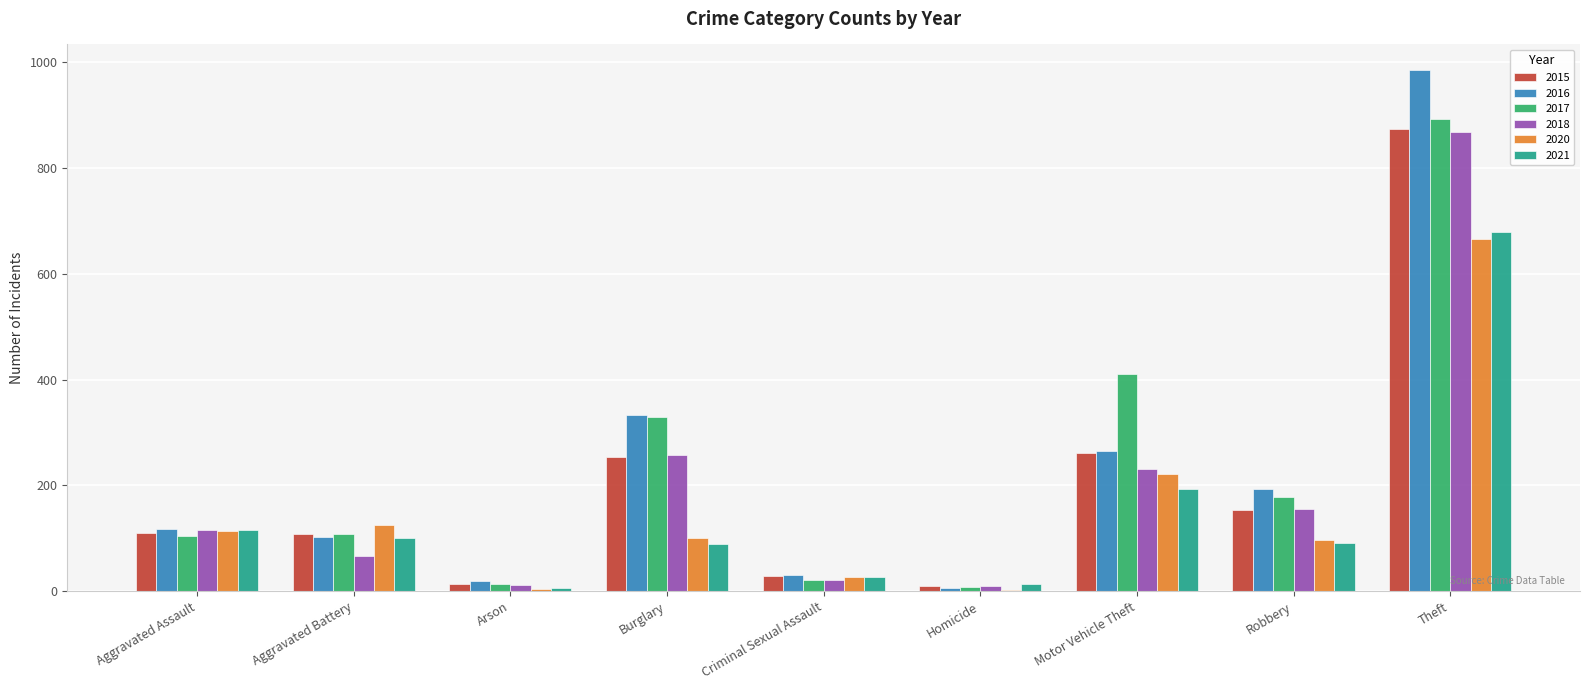

Count the number of categories in the chart.

9